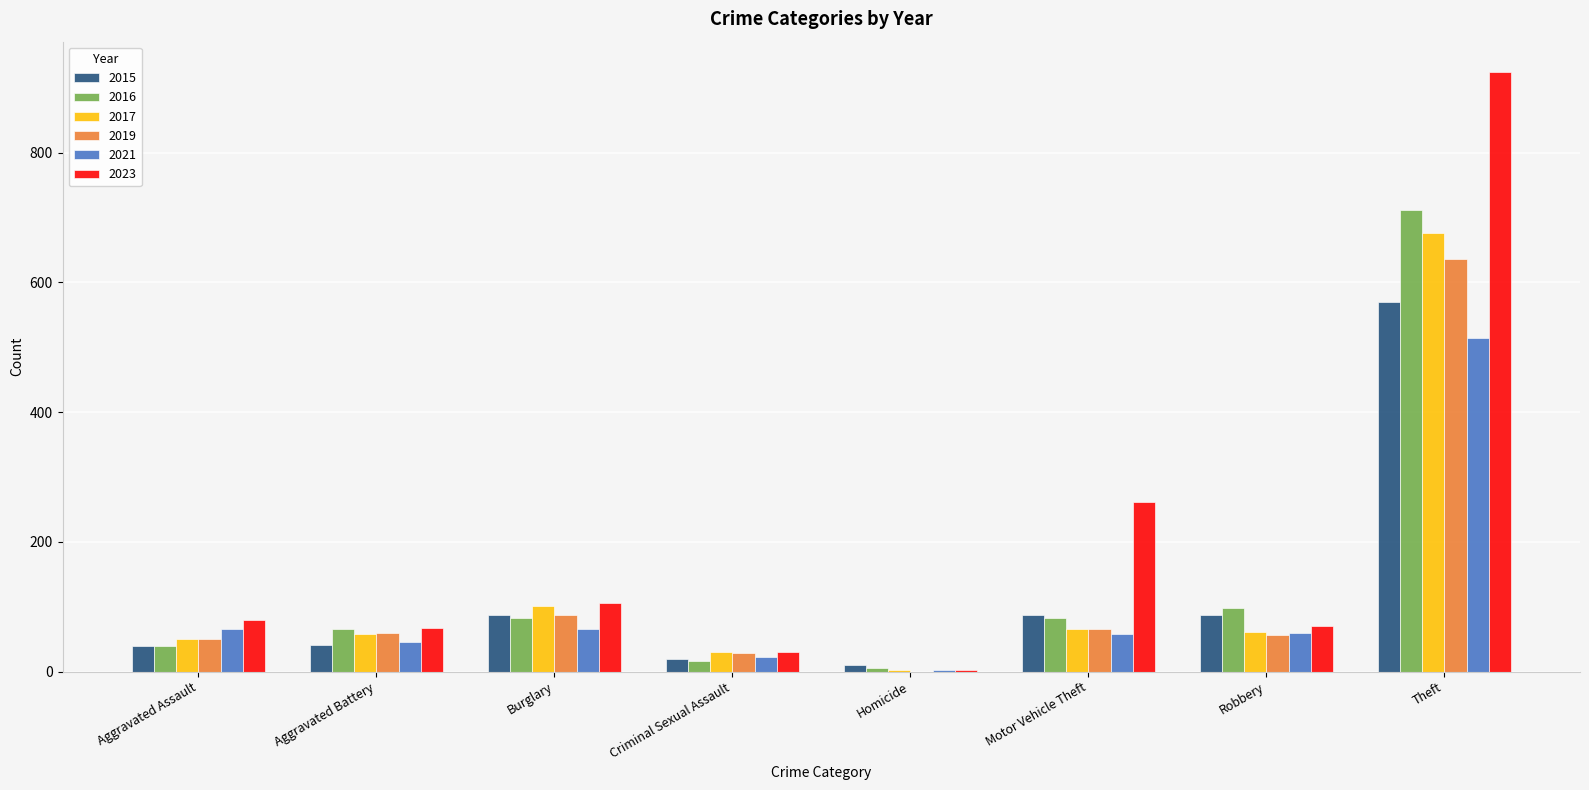

True or false: 2023 has a value of 28 at Aggravated Assault.

False